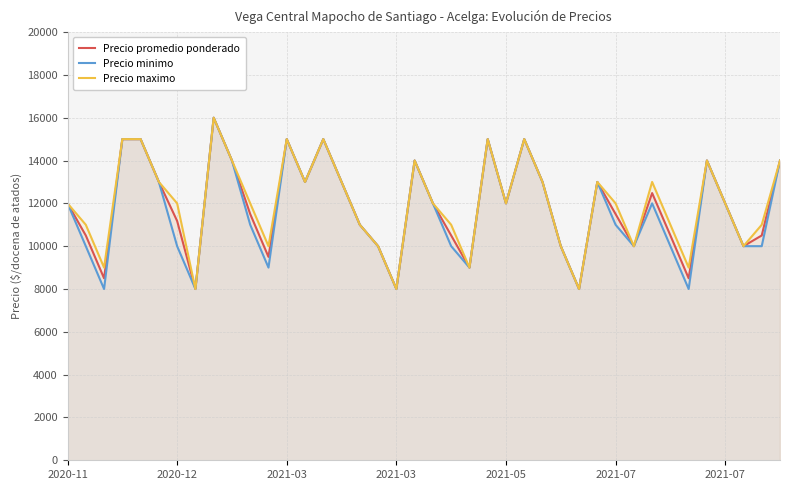

Rank the series by their average value, from lowest to highest.

Precio minimo, Precio promedio ponderado, Precio maximo